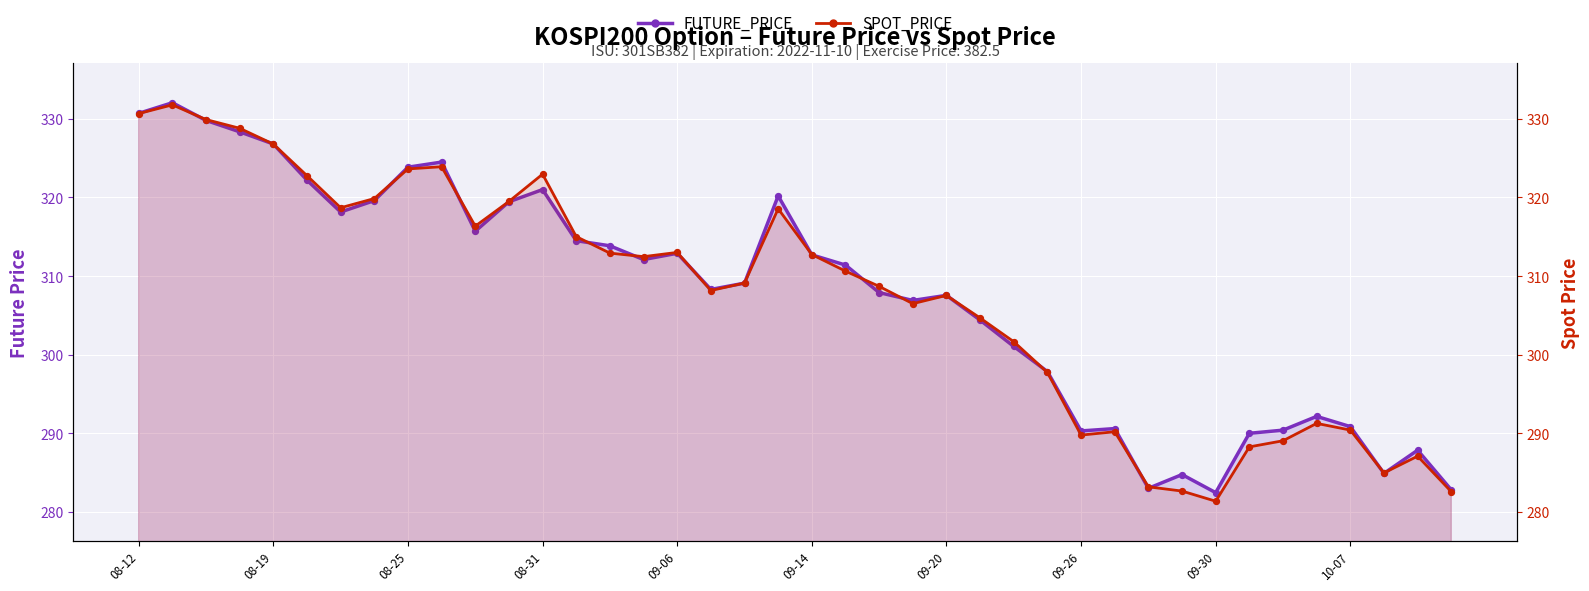

Which series has the largest total across all categories?

FUTURE_PRICE